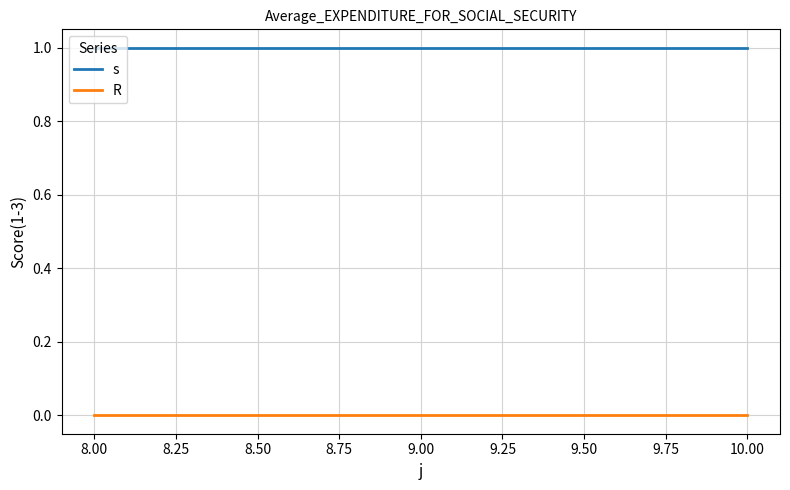

List the series in order of their peak value, lowest first.

R, s